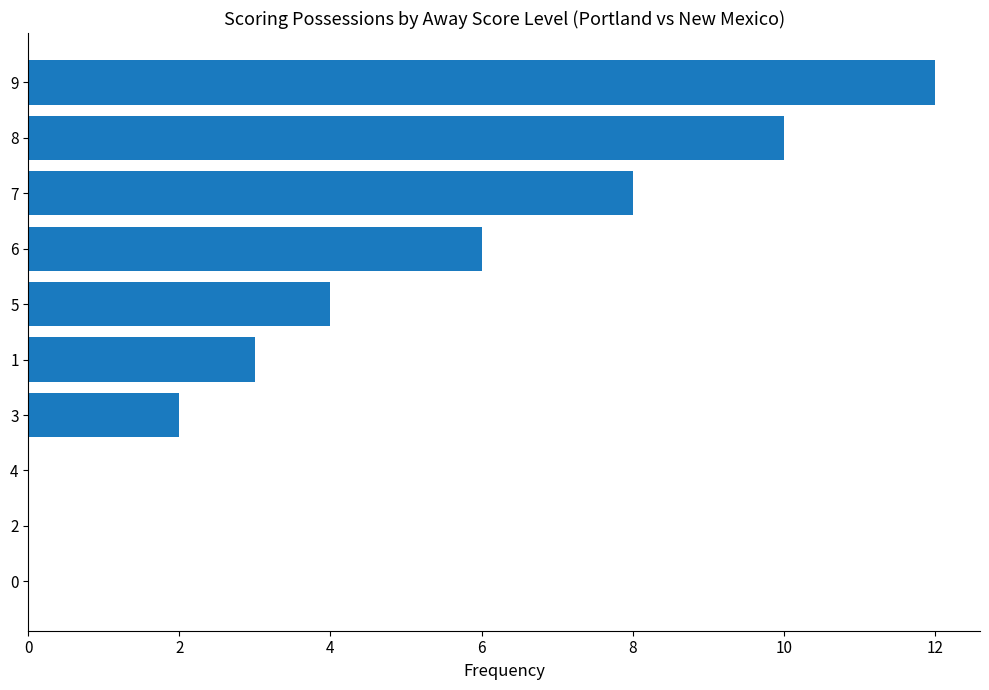

The chart shows a value of 4 at 8. True or false?

False